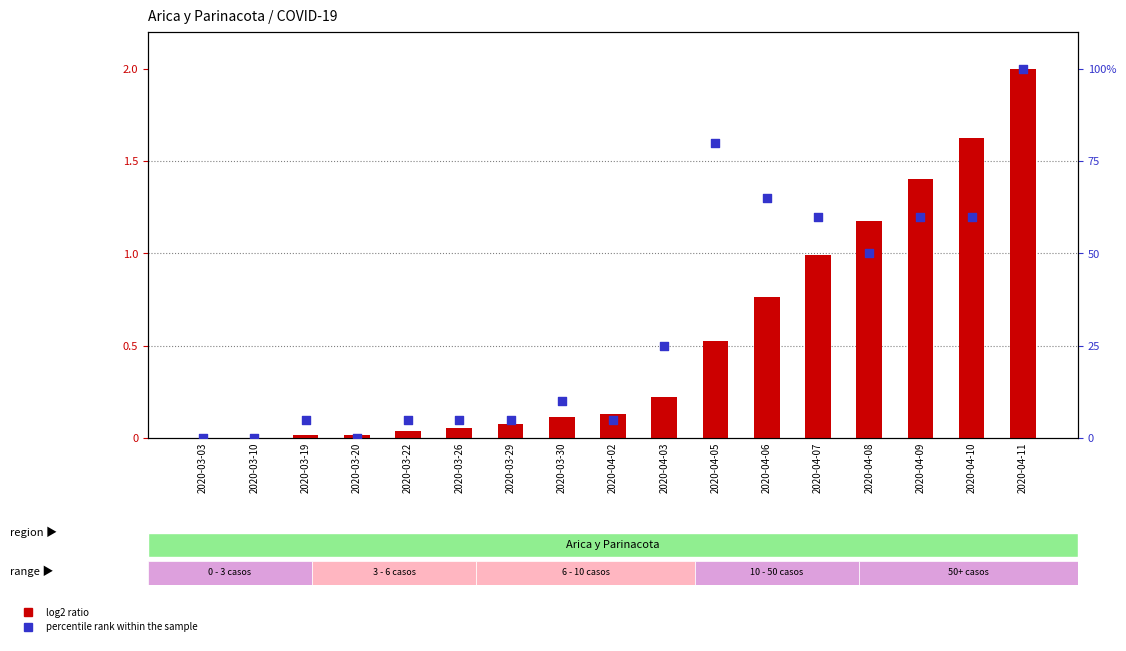

What are all the series names shown in the legend?

log2 ratio, percentile rank within the sample